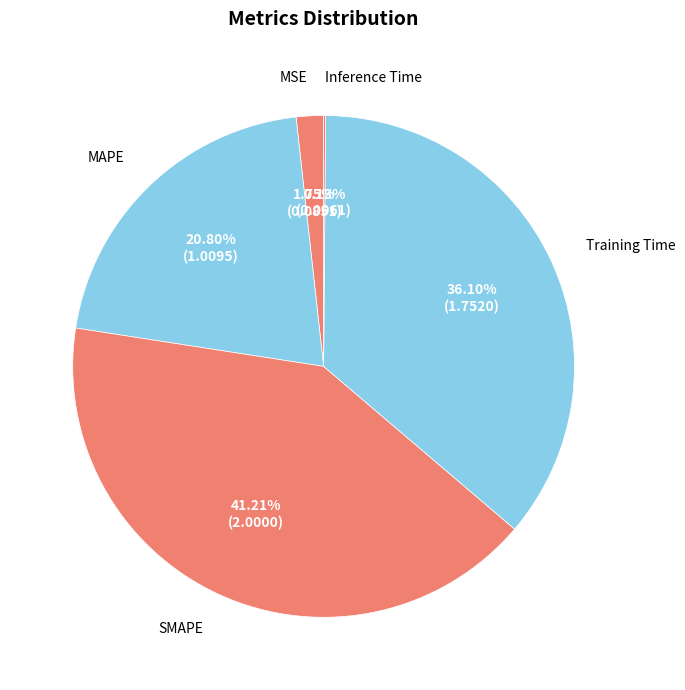

What percentage is the MSE slice, to the nearest percent?

2%